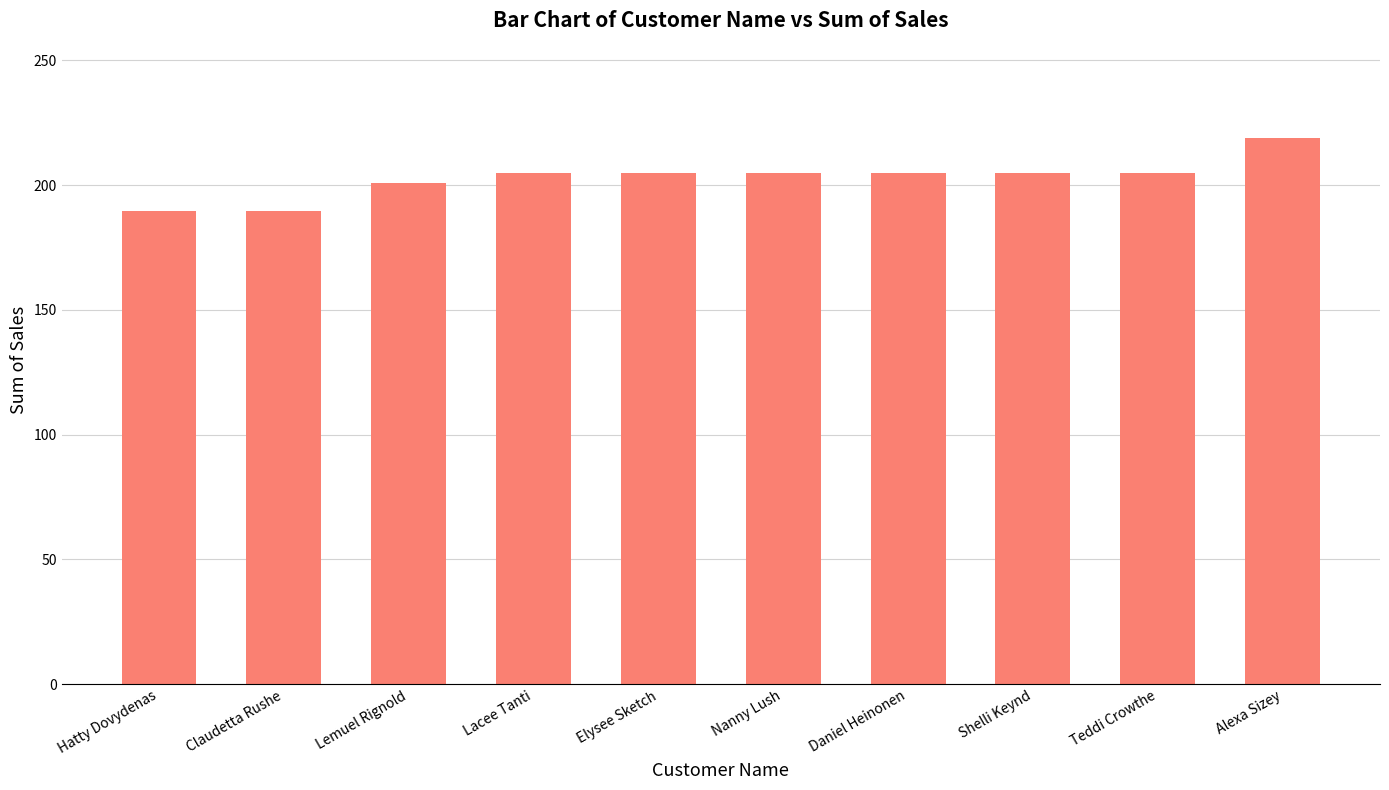

How many data points does each series have?

10